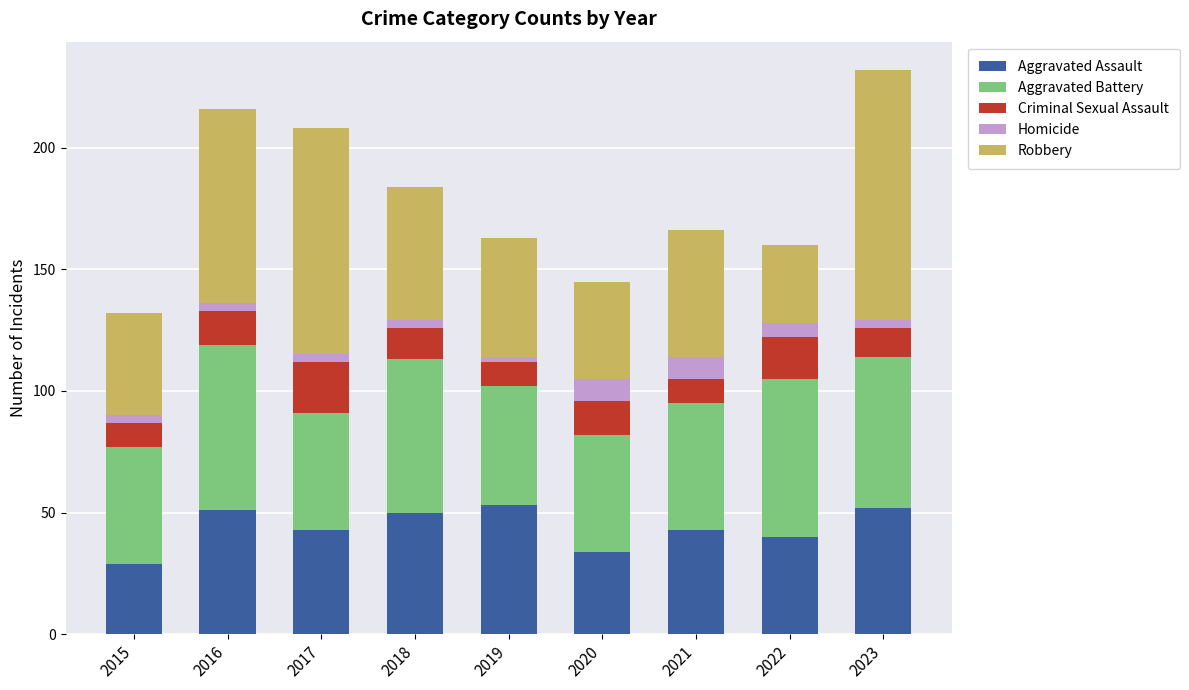

At which label does Aggravated Assault reach its minimum?

2015